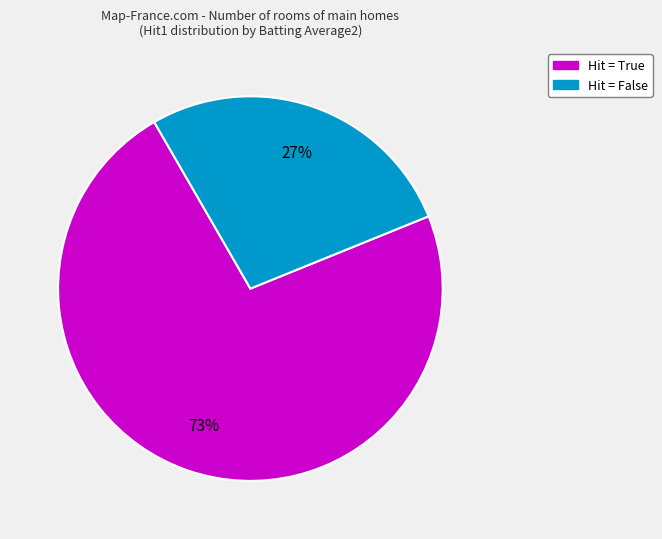

Is there any slice that represents more than half of the pie?

Yes